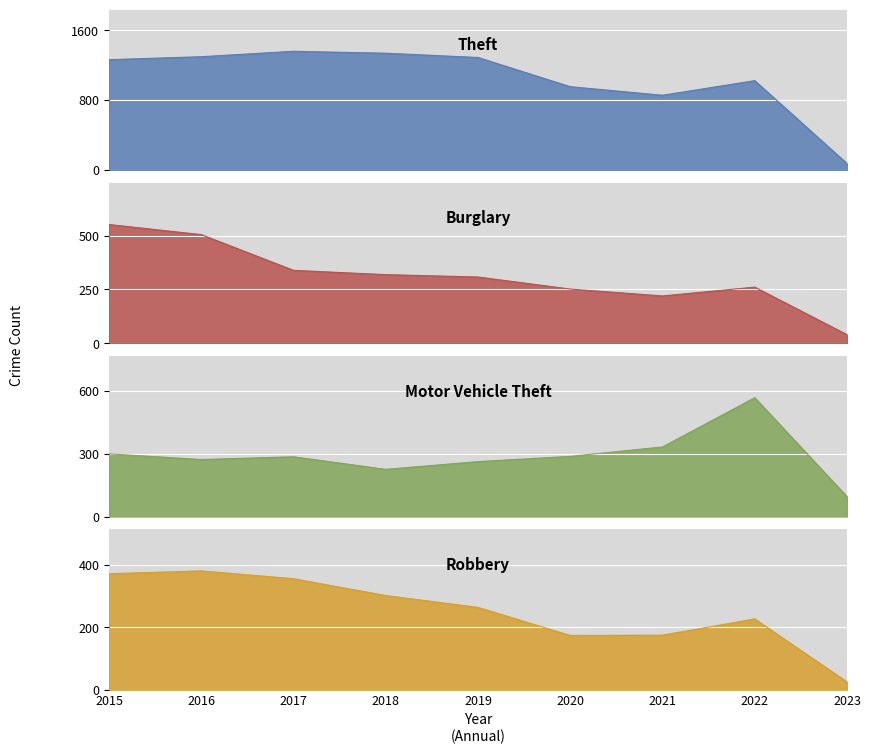

Where is the first local minimum for Theft?

2021